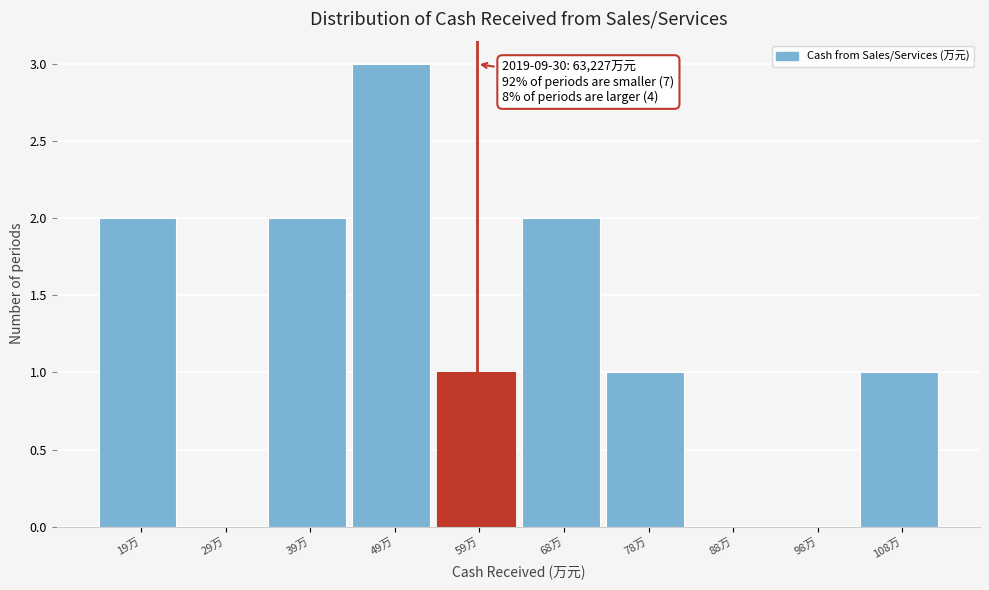

Reading left to right, extract all data points from this chart.

19万=2	29万=0	39万=2	49万=3	59万=1	68万=2	78万=1	88万=0	98万=0	108万=1